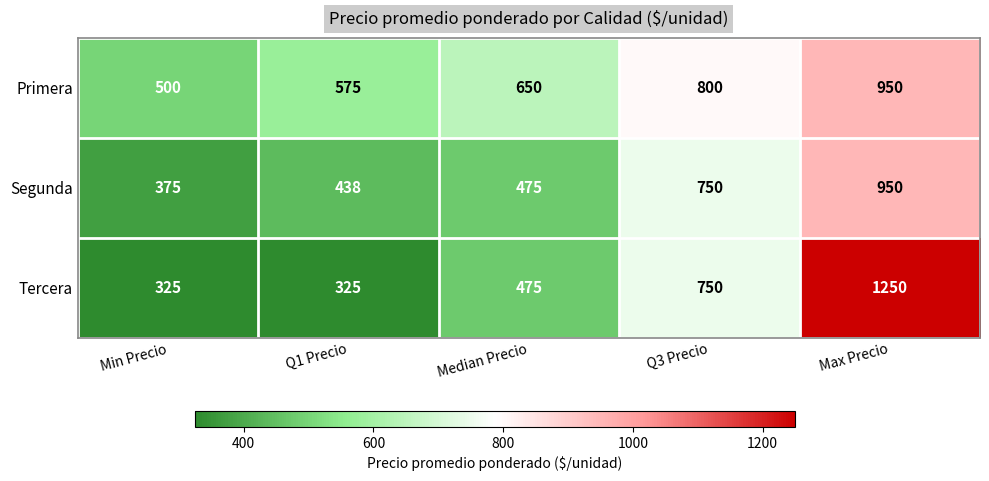

Which series has the widest spread of values?

Tercera